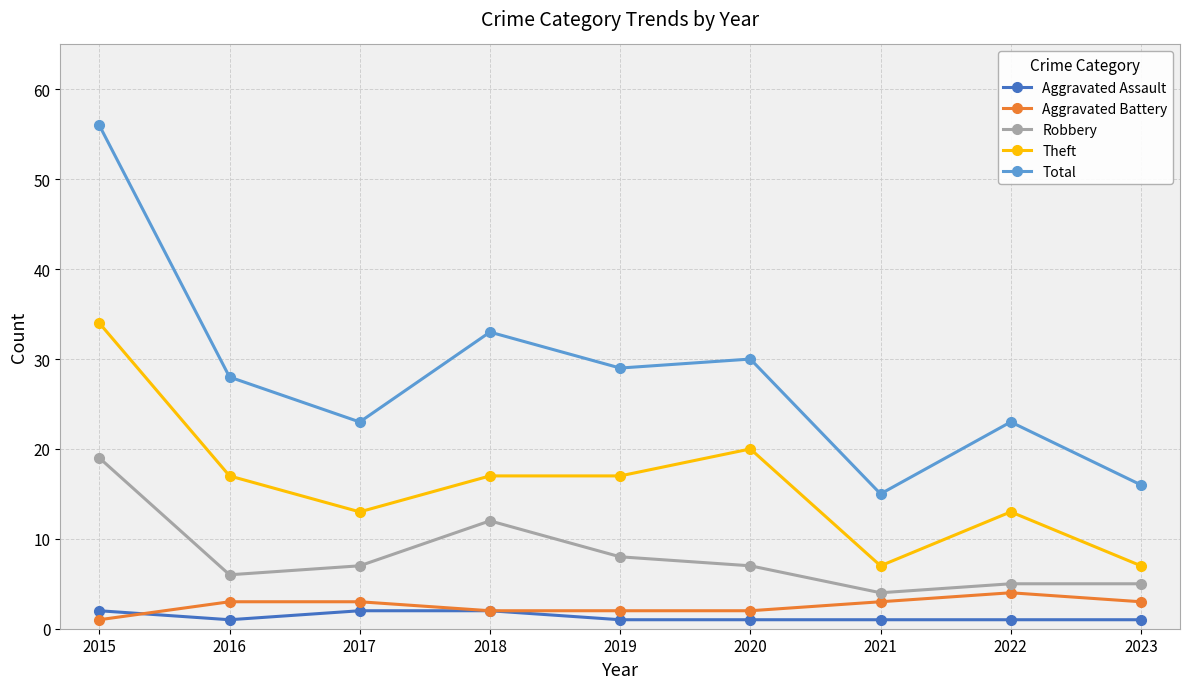

What are all the series names shown in the legend?

Aggravated Assault, Aggravated Battery, Robbery, Theft, Total